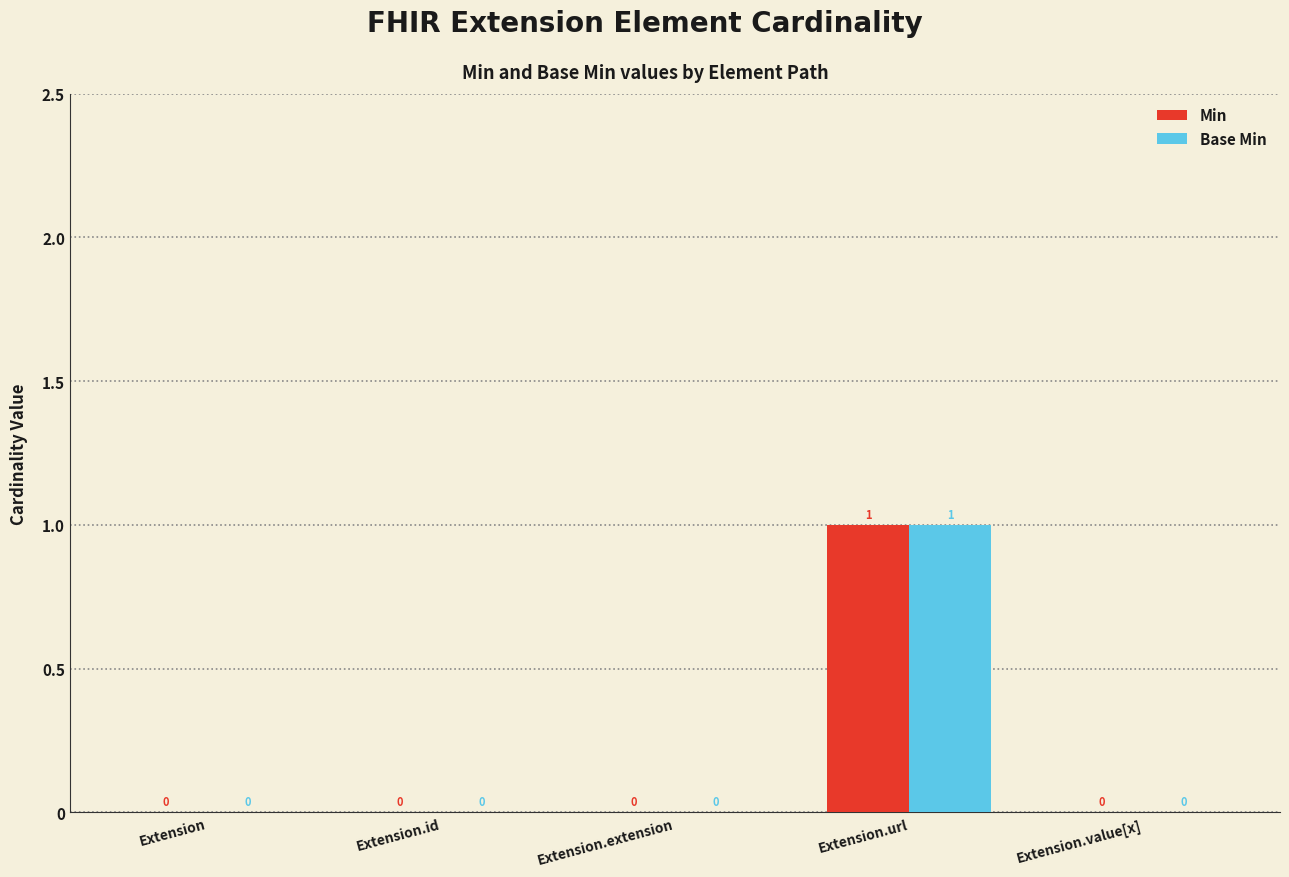

The value of Min at Extension.value[x] is -1. True or false?

False